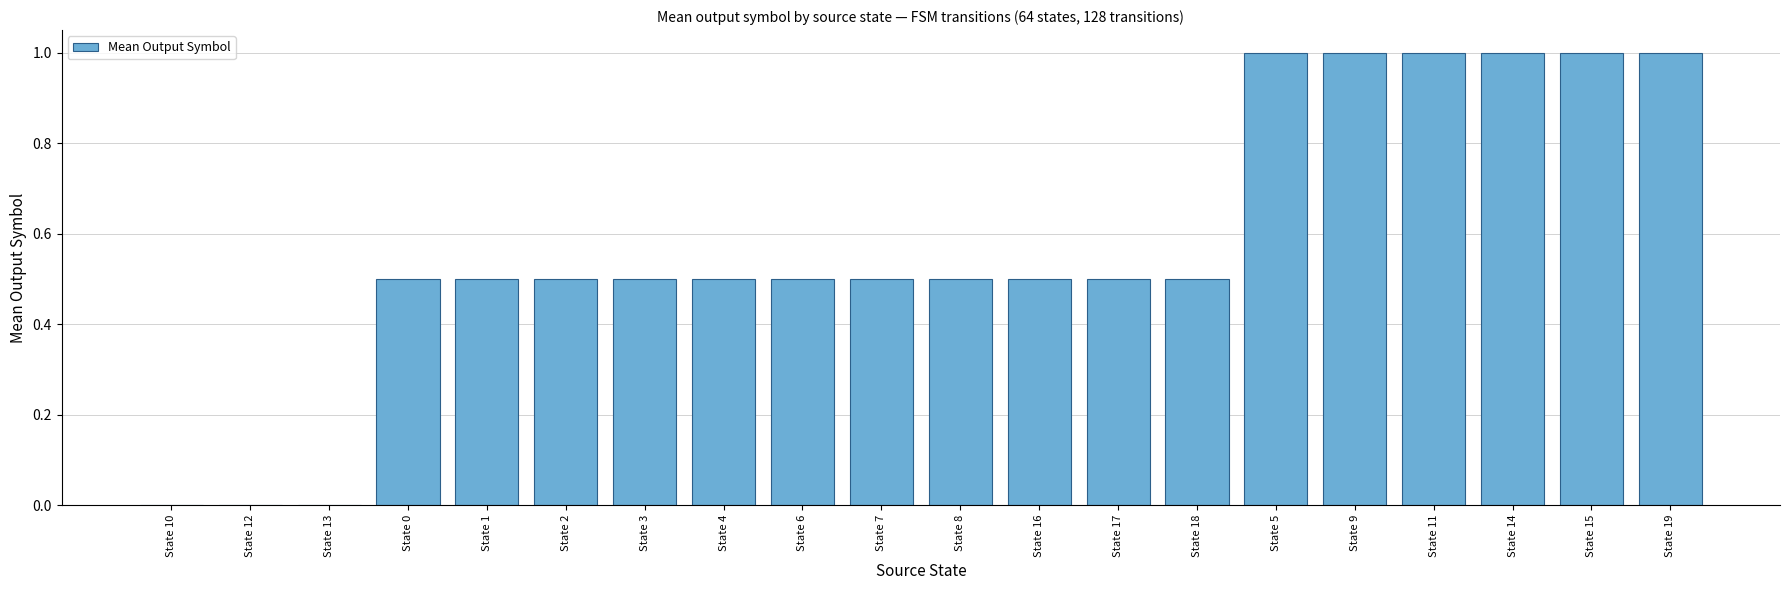

Approximately how many times larger is the value at State 15 compared to State 19?

1.0